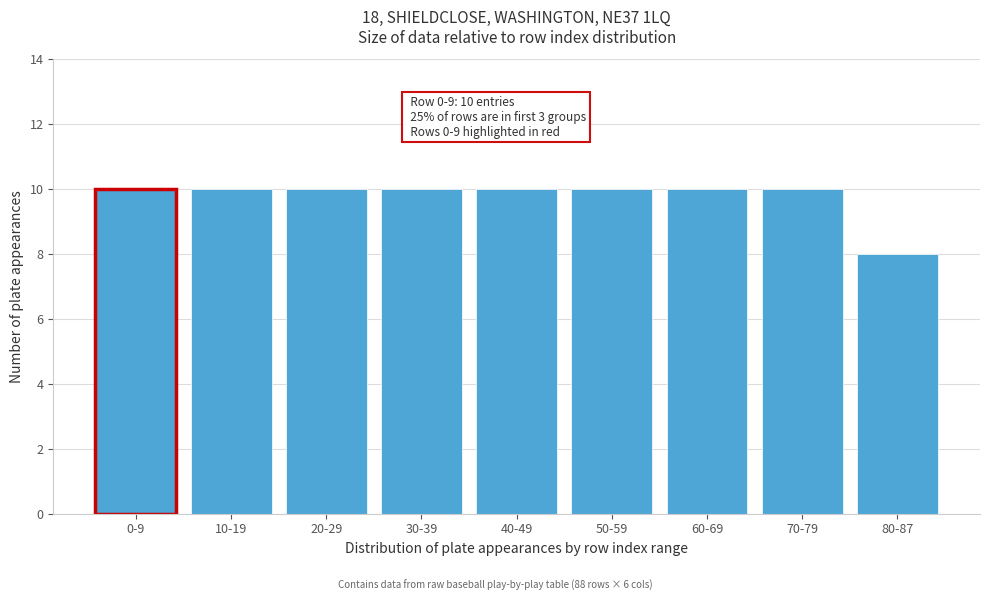

Reading left to right, extract all data points from this chart.

10	10	10	10	10	10	10	10	8